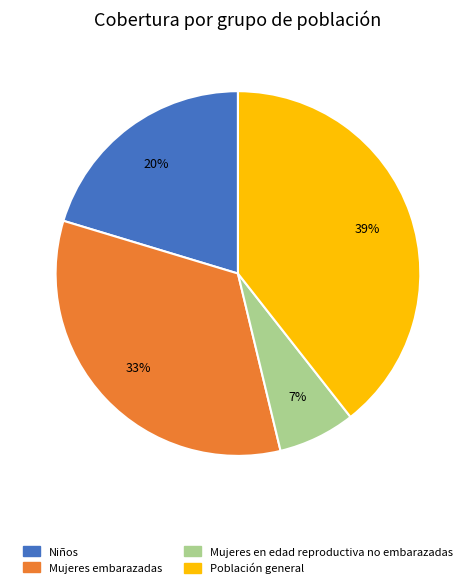

What percentage is the Mujeres en edad reproductiva no embarazadas slice, to the nearest percent?

7%